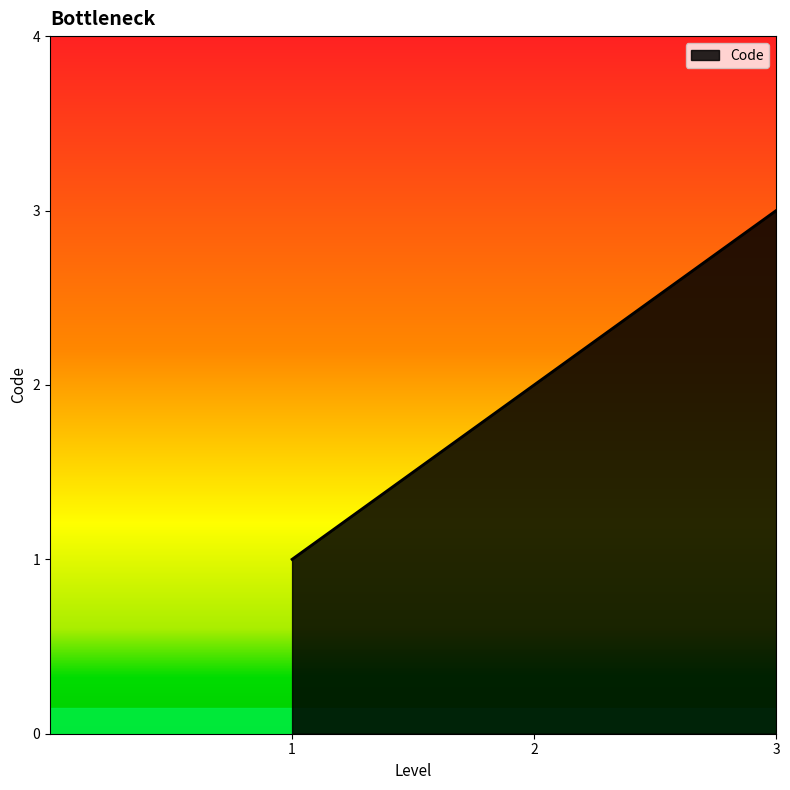

Approximately how many times larger is the value at 2 compared to 1?

2.0